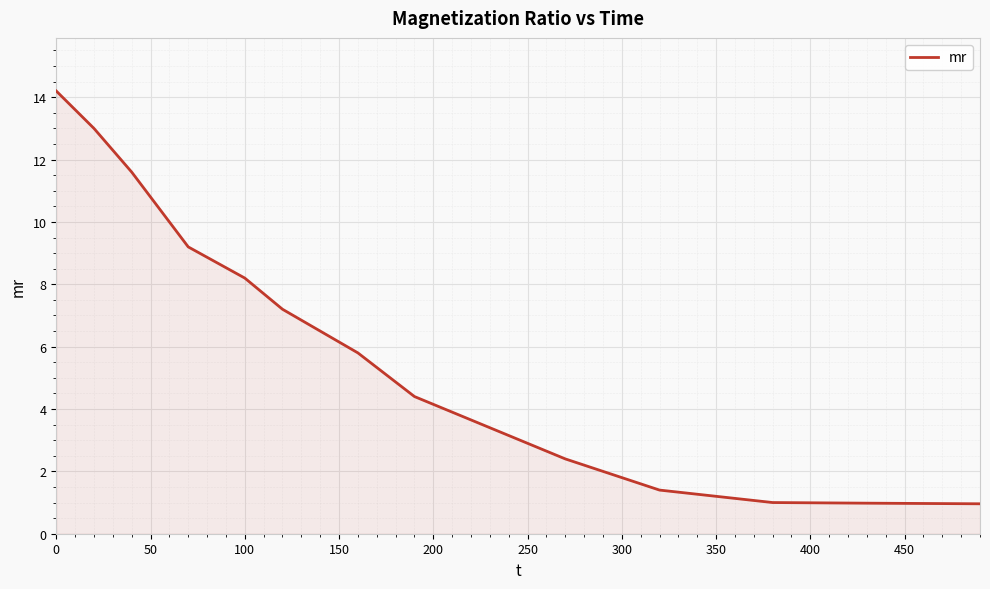

What is the smallest value displayed?

1.0